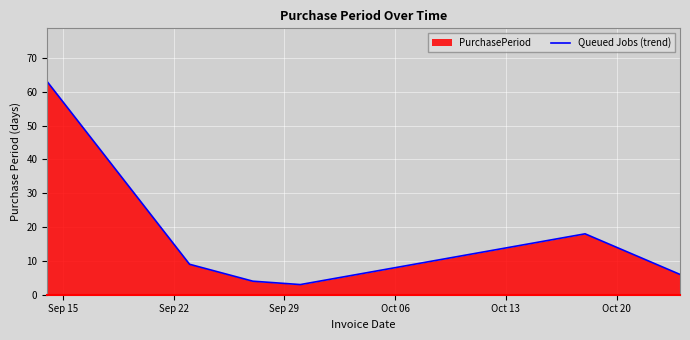

Reading left to right, extract all data points from this chart.

63	9	4	3	18	6